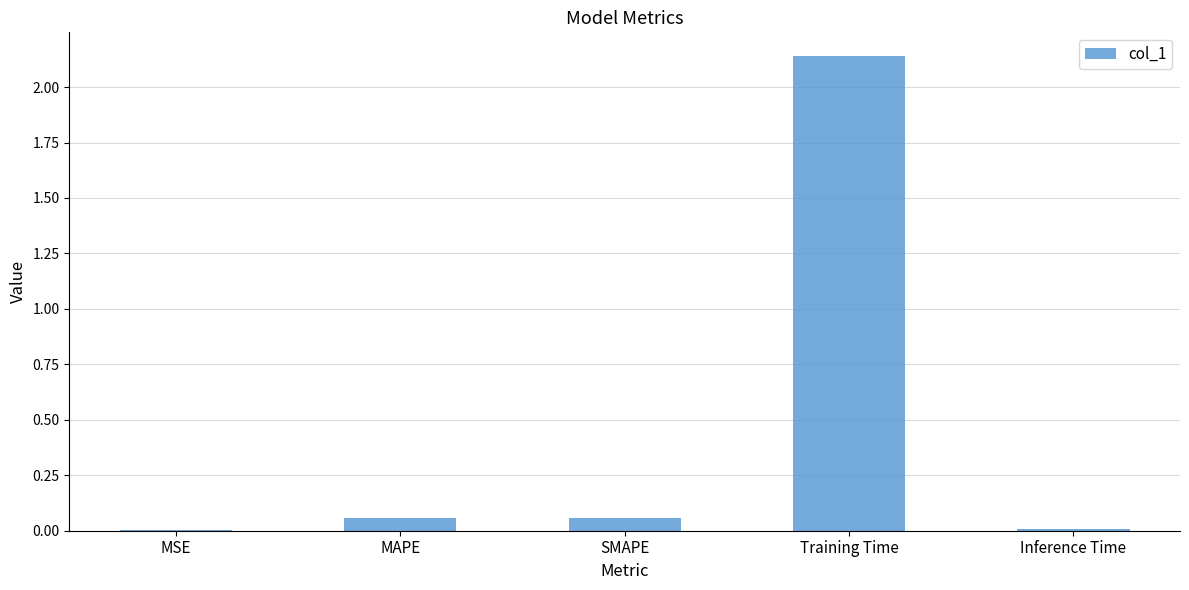

What is the change in value from MAPE to Training Time?

+2.1